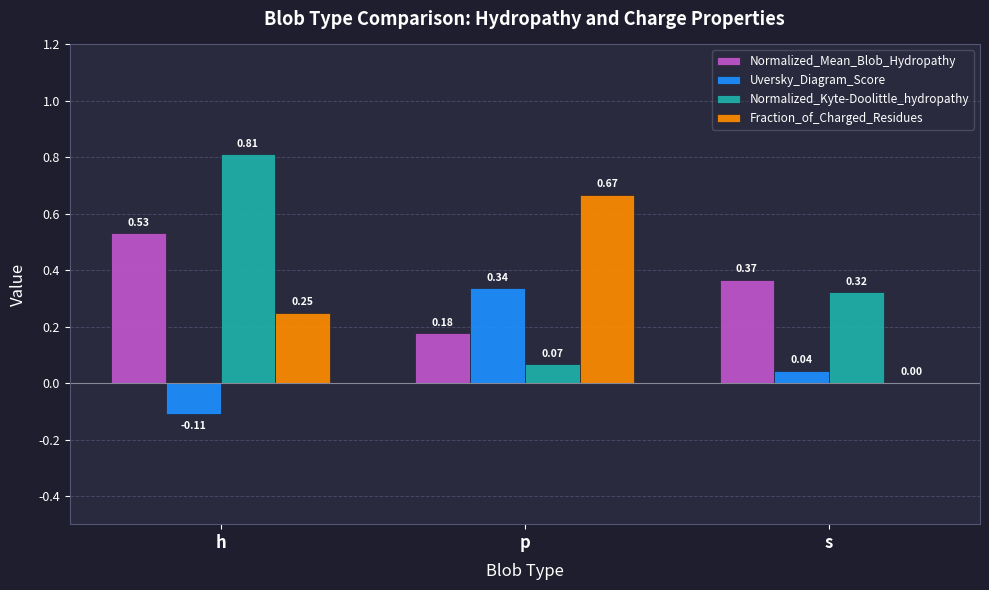

Between h and p, which series saw the biggest shift?

Normalized_Kyte-Doolittle_hydropathy